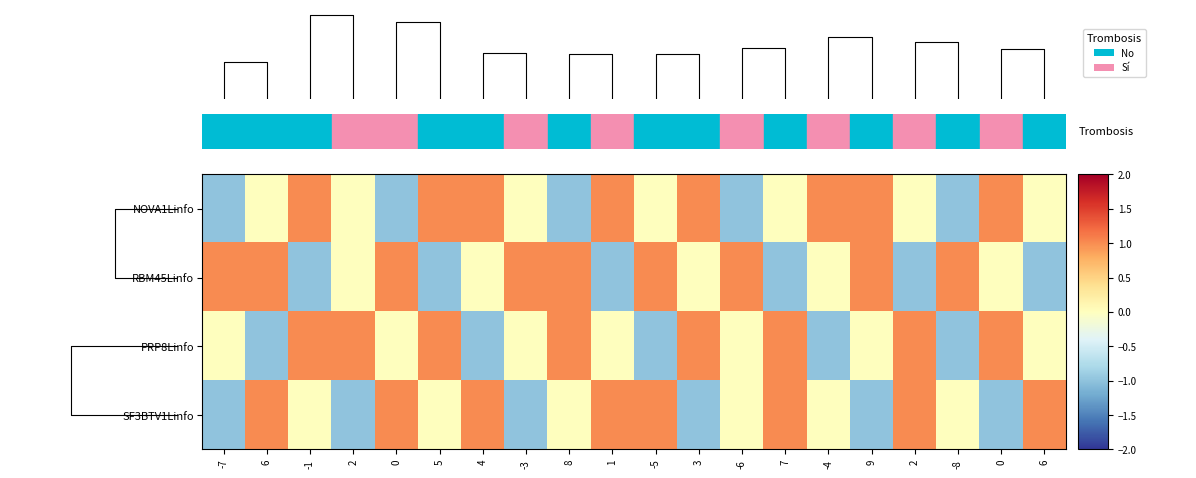

What is the difference between the second highest and second lowest values in the PRP8Linfo series?

2